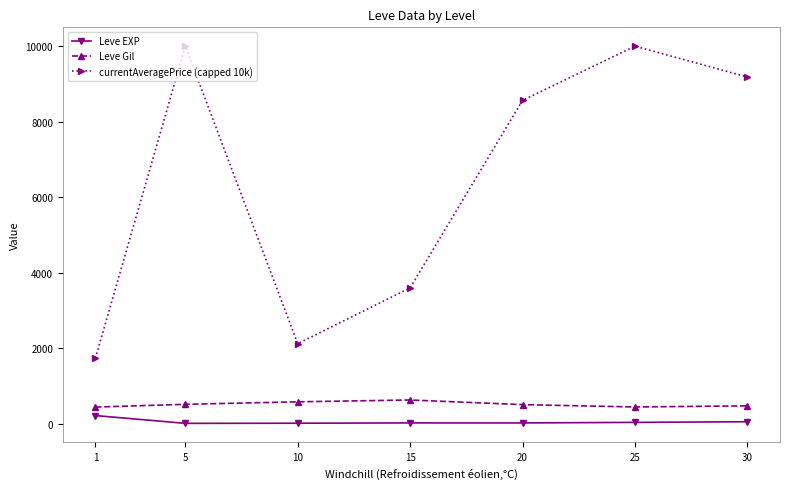

Which series has the widest spread of values?

currentAveragePrice (capped 10k)